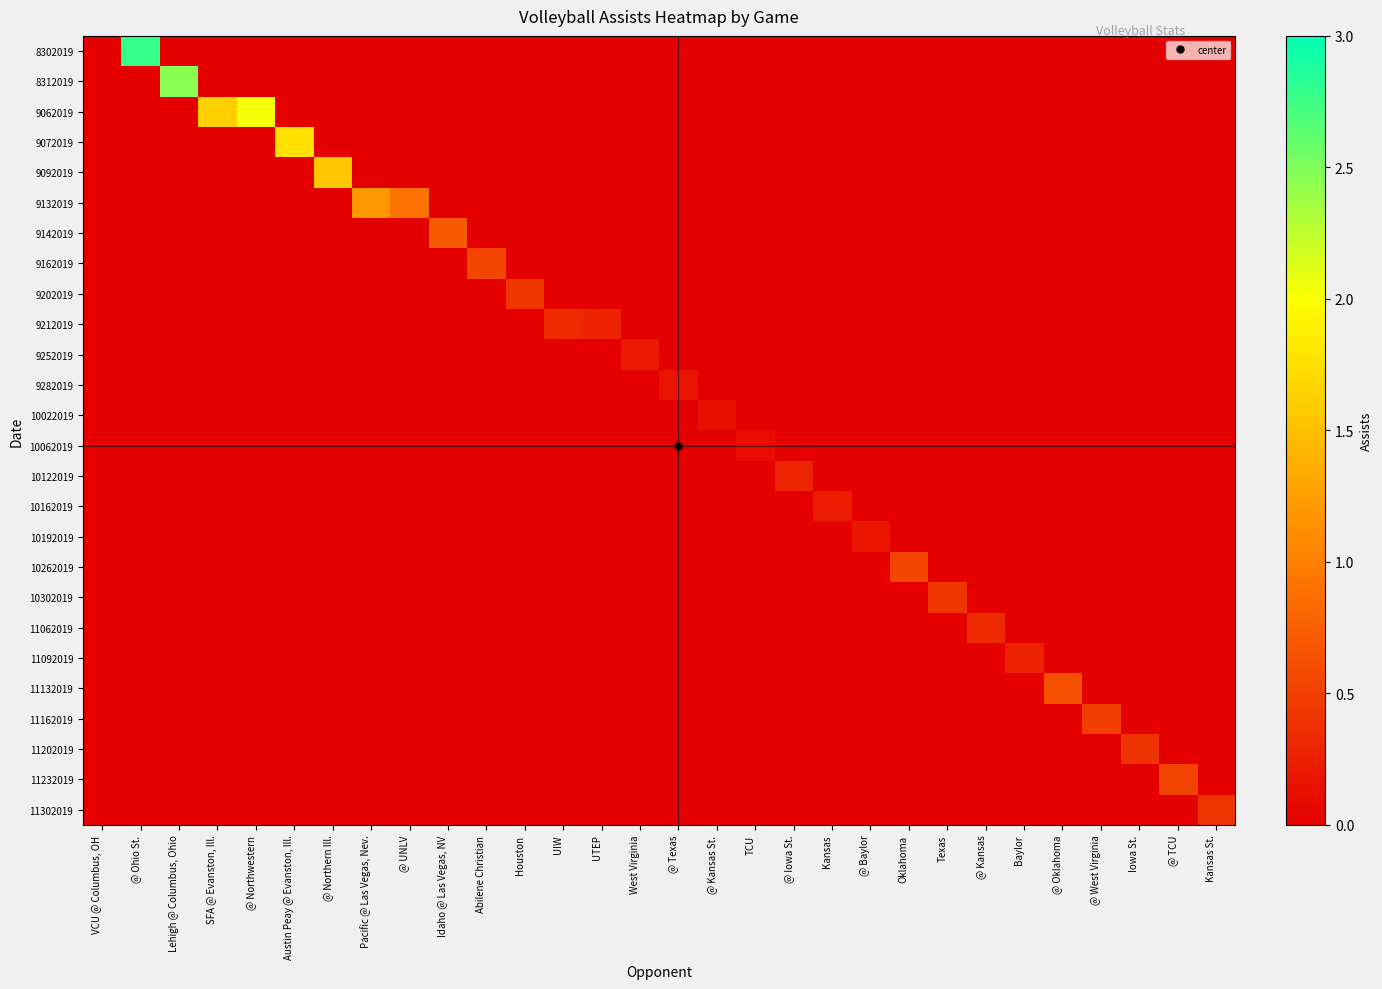

Between West Virginia and @ Kansas St., which is larger?

West Virginia